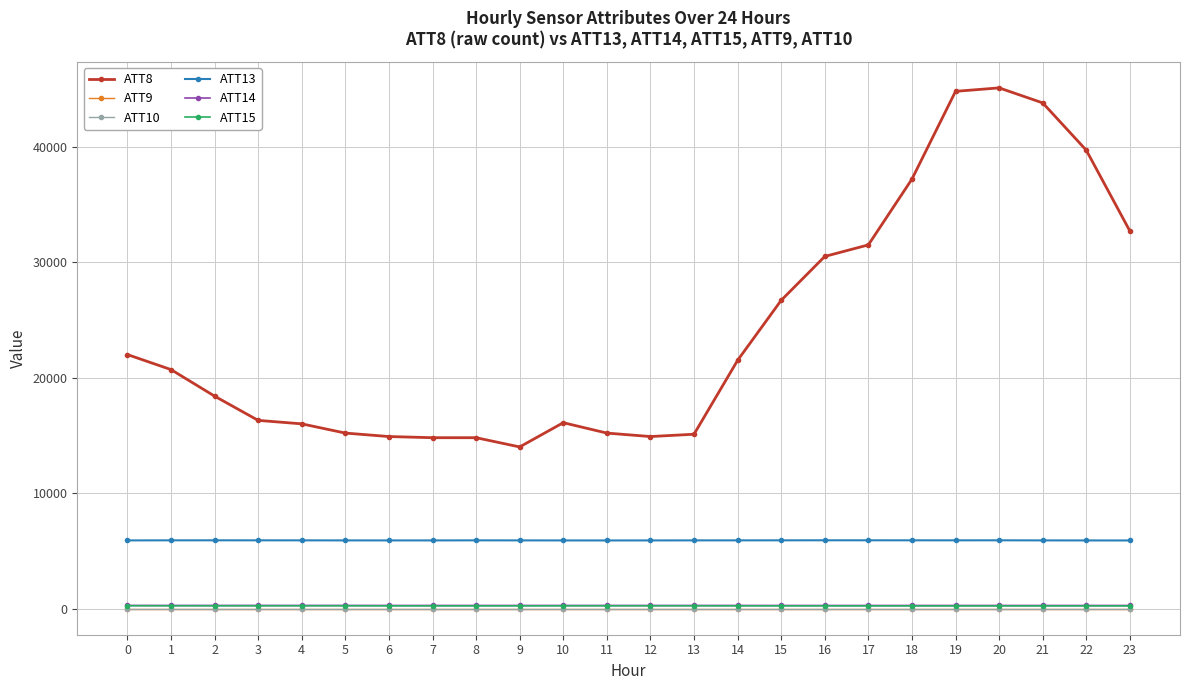

How many interior local valleys does the ATT14 series have?

4